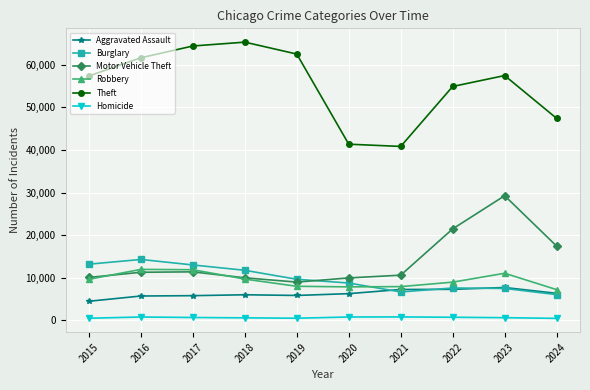

Is it true that Robbery equals 7995 at 2019?

True